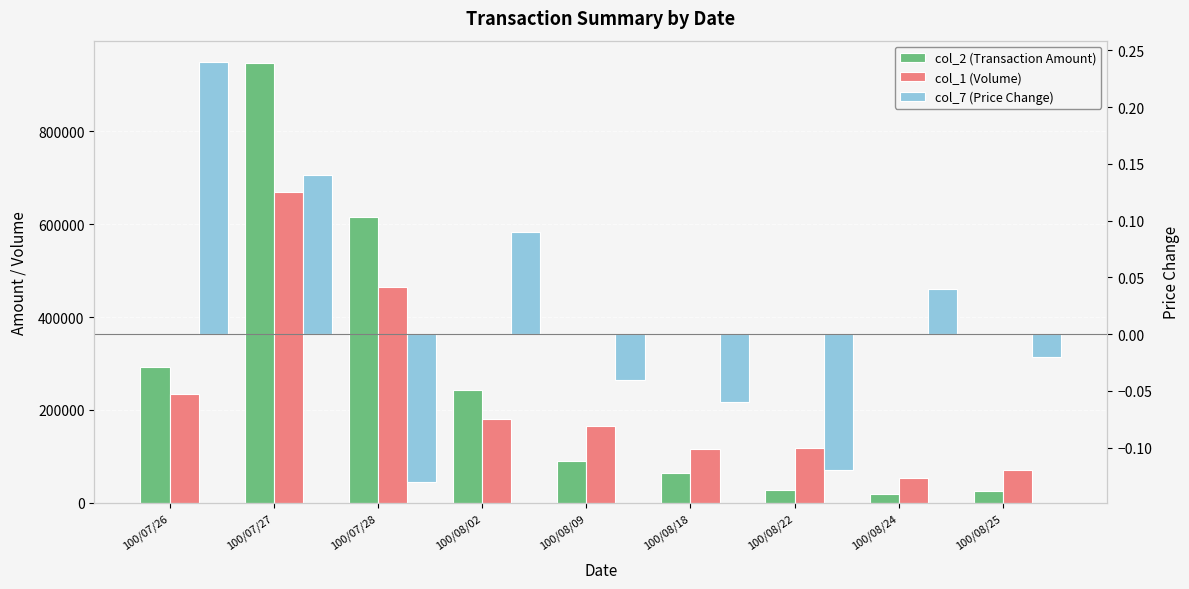

How many groups of bars are there?

9